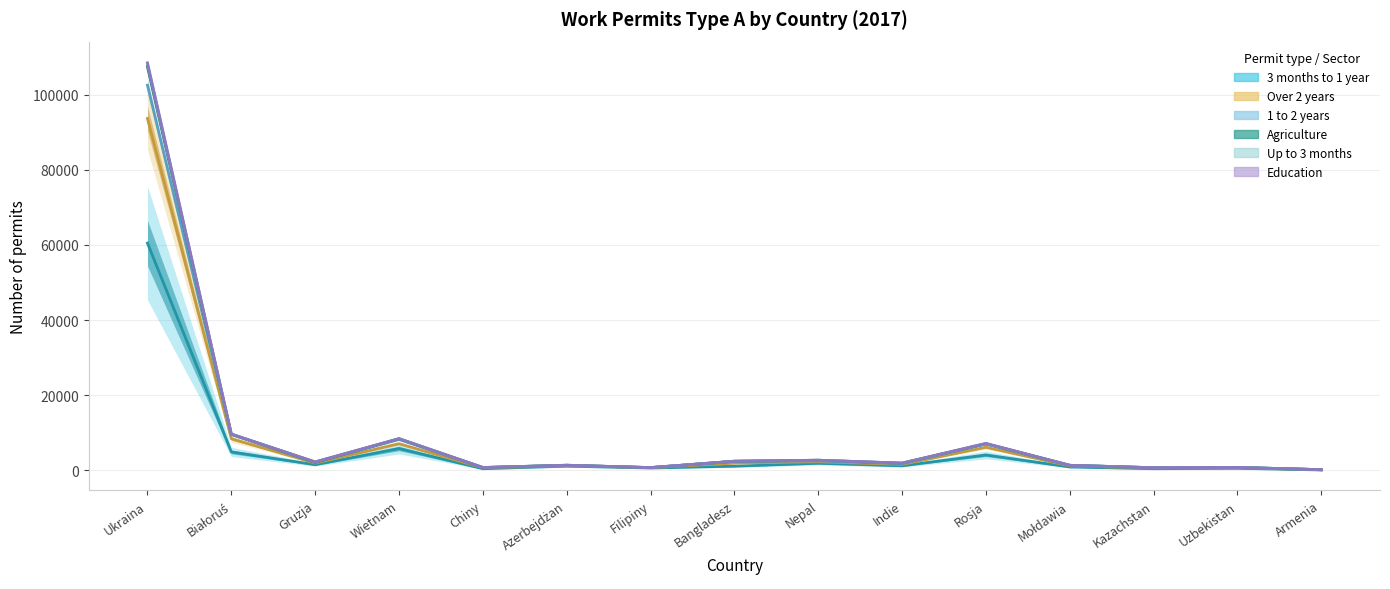

At which category does the chart reach its minimum across all series?

Armenia